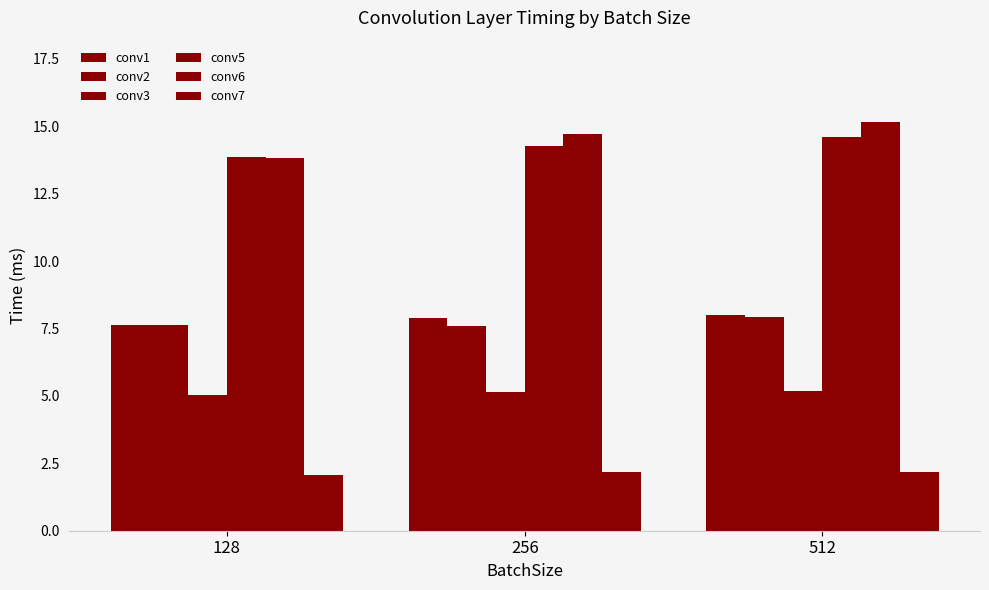

Which label corresponds to the largest value in the chart?

512